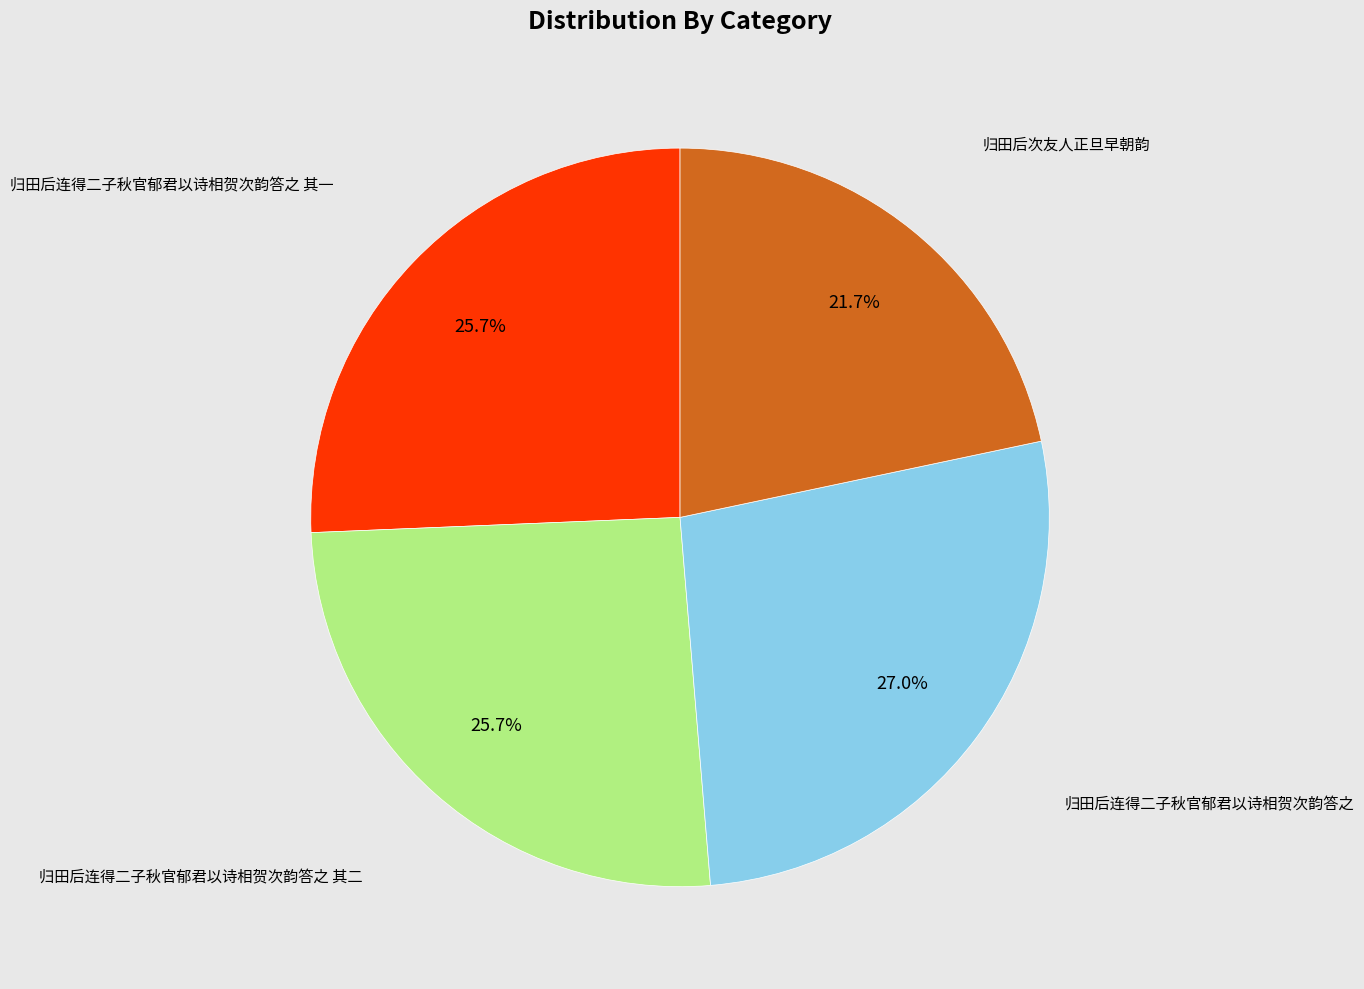

How many segments does this pie chart have?

4